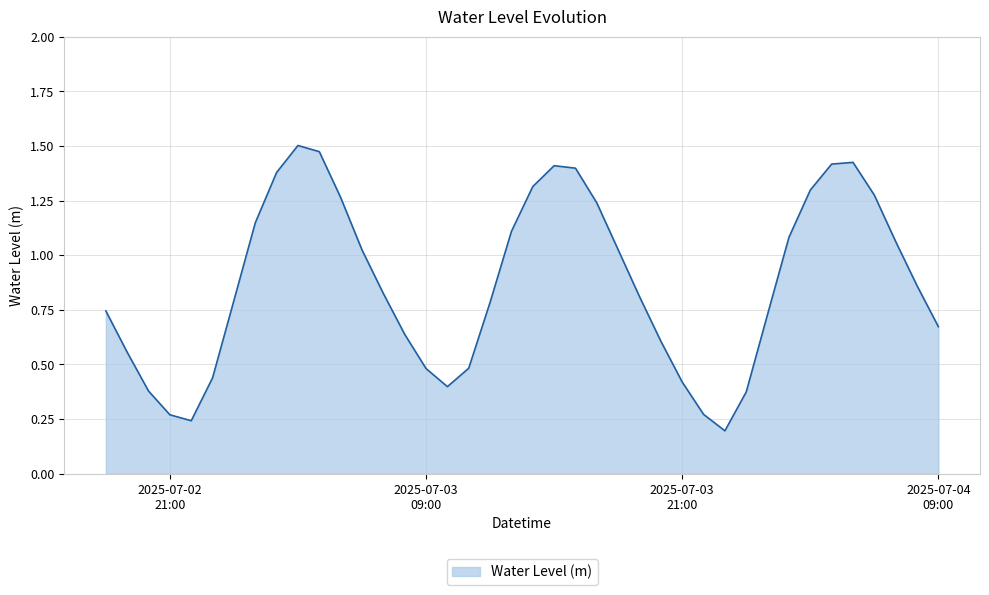

Does the chart have visible grid lines?

Yes